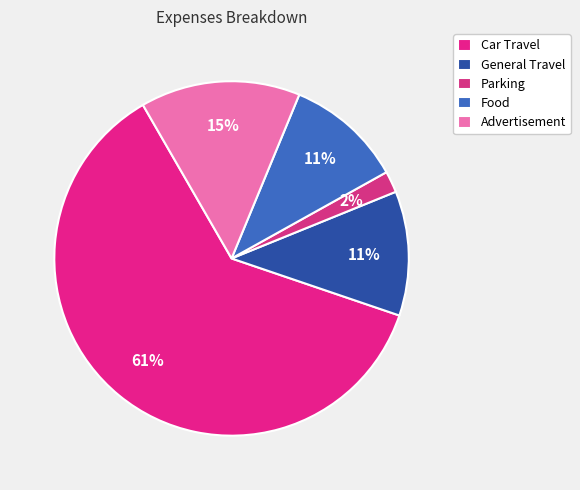

Is there a majority slice in this chart?

Yes